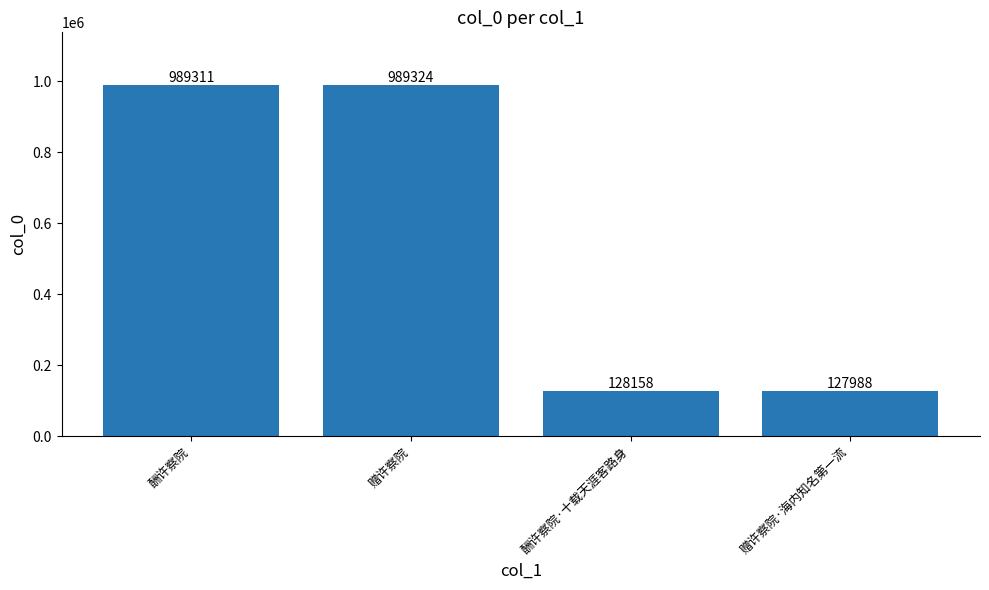

List the labels in order of value, smallest first.

赠许察院·海内知名第一流, 酬许察院·十载天涯客路身, 酬许察院, 赠许察院